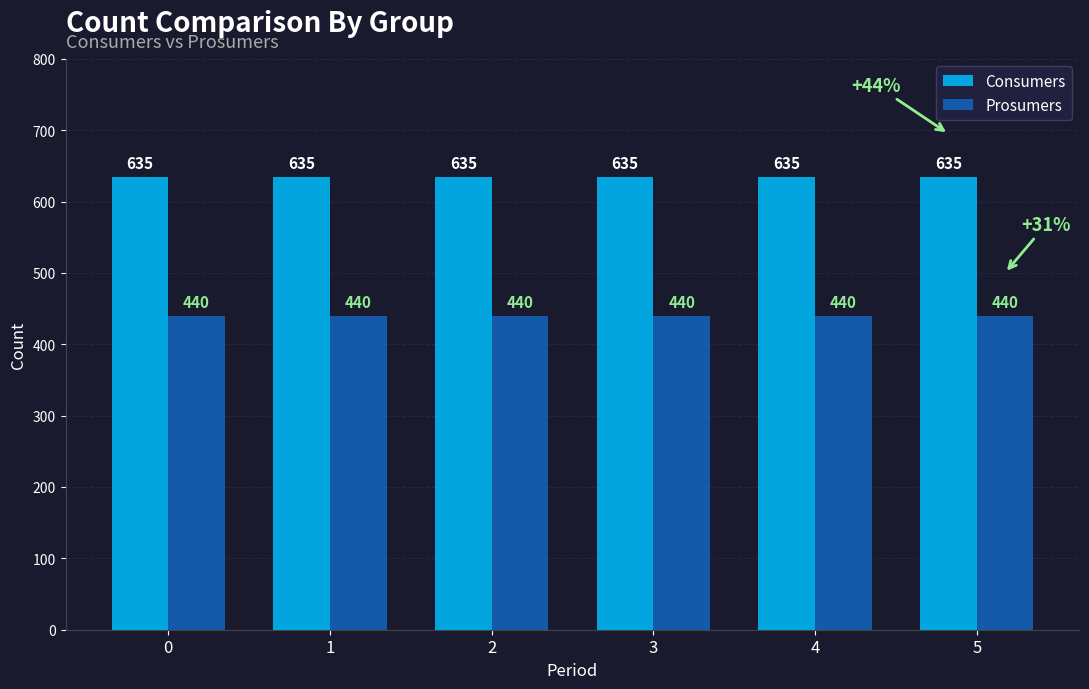

What is the value of the Prosumers bar at the 3rd from the left?

440